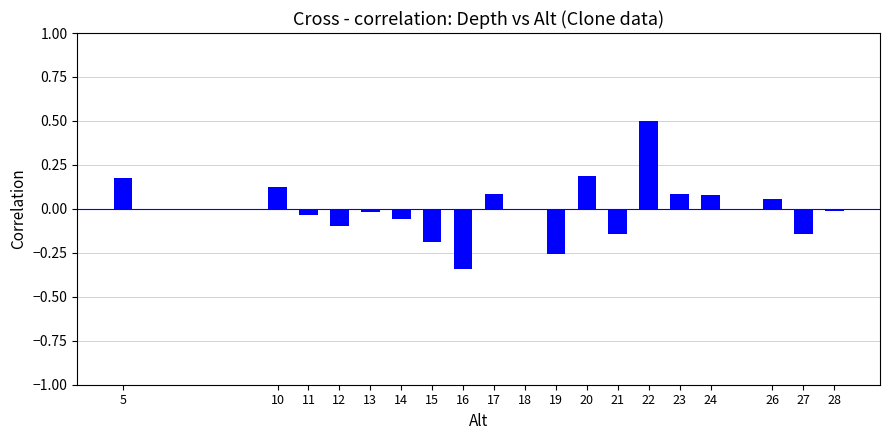

The value at 11 is -0.0. True or false?

True